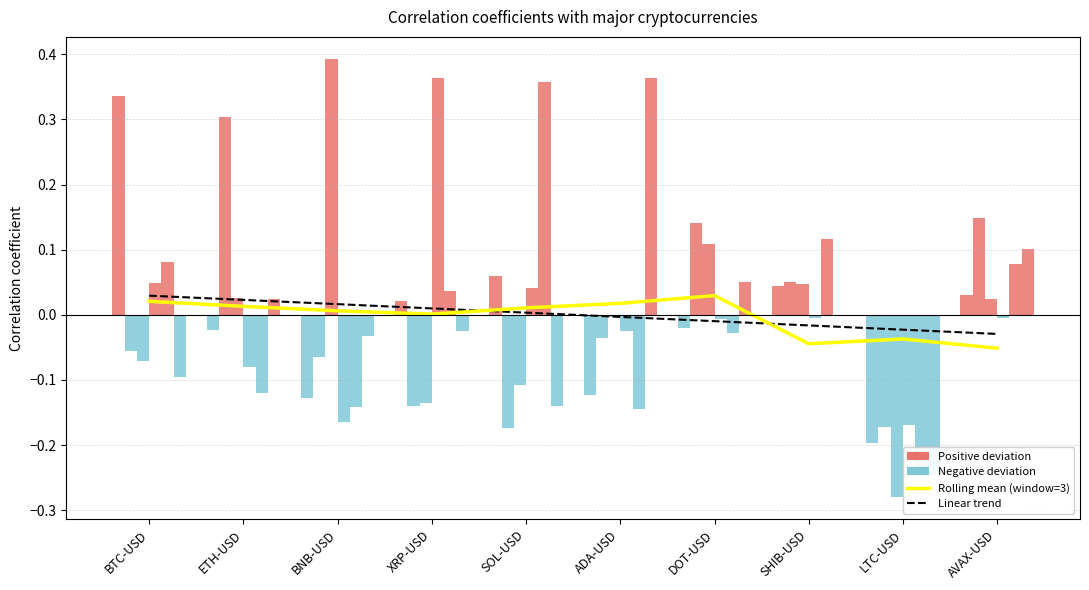

Between SHIB-USD and BNB-USD, which is larger?

SHIB-USD